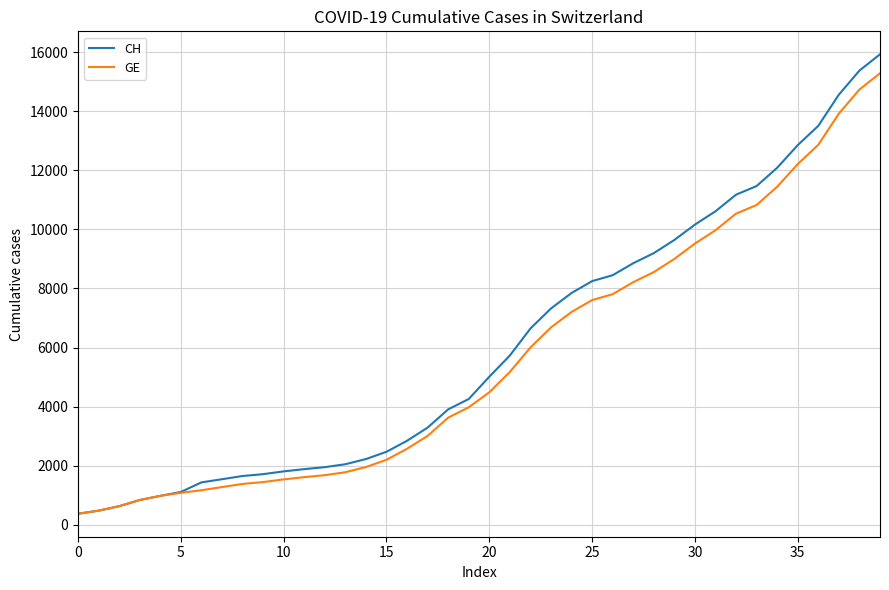

Which series has the widest spread of values?

CH